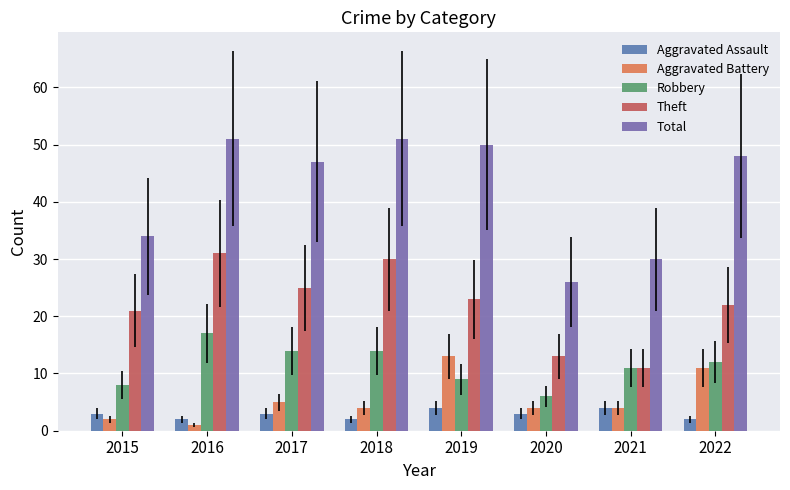

List the series in order of their peak value, lowest first.

Aggravated Assault, Aggravated Battery, Robbery, Theft, Total